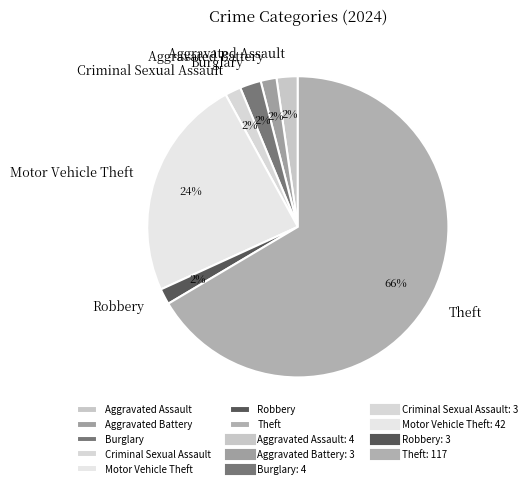

To the nearest percent, what is the average slice percentage?

14%